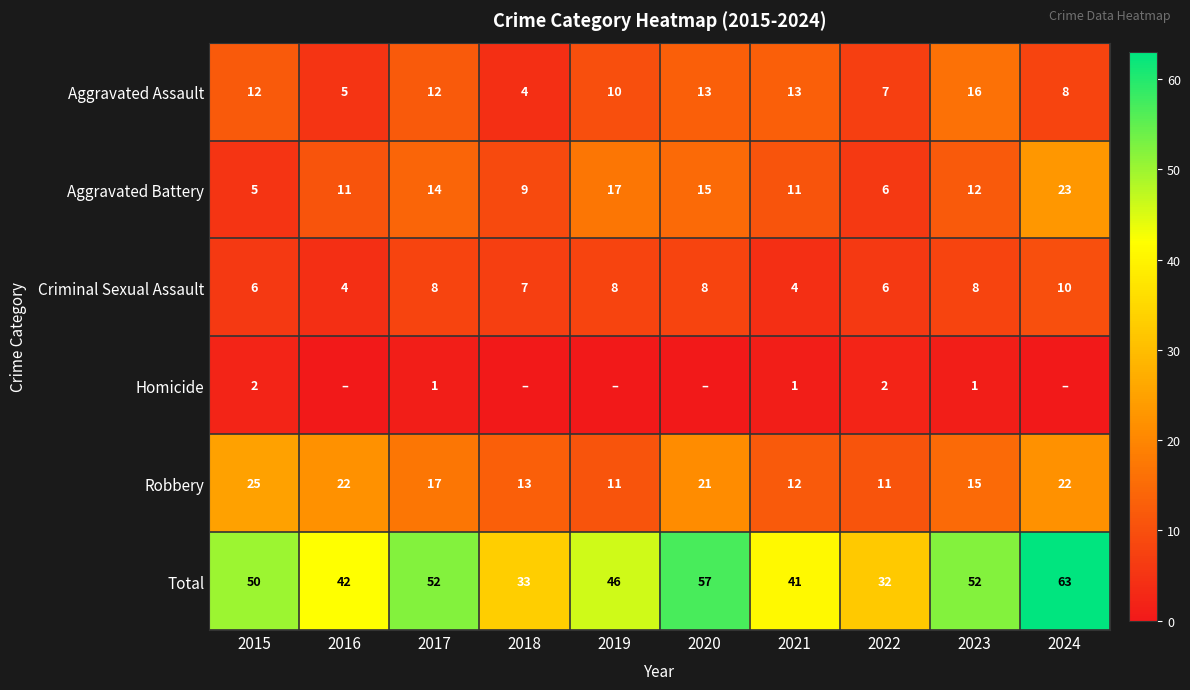

What is the sum of the Criminal Sexual Assault values at 2020 and 2016?

12